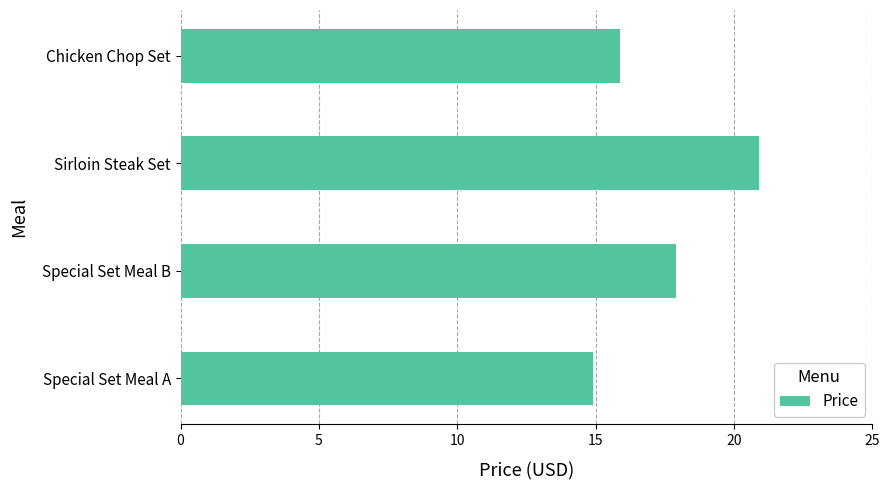

What value does the data have at Chicken Chop Set?

15.9